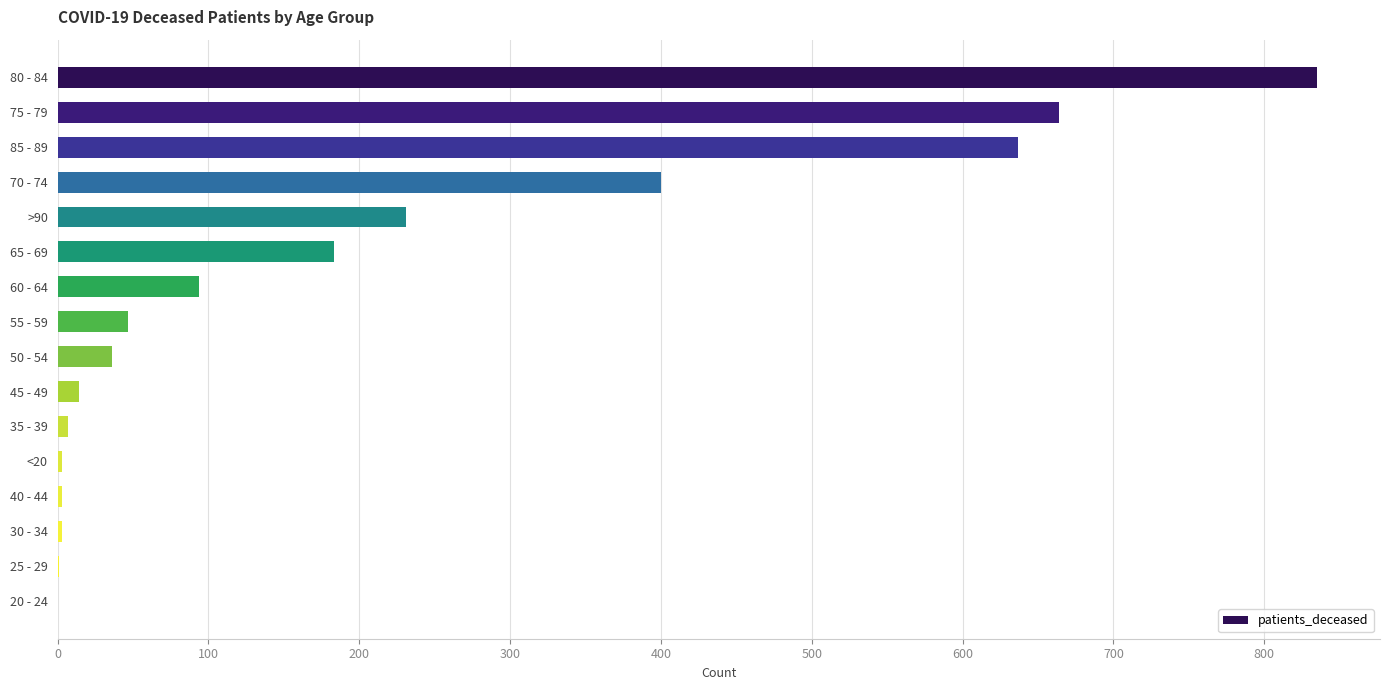

Between 55 - 59 and 70 - 74, which is larger?

70 - 74